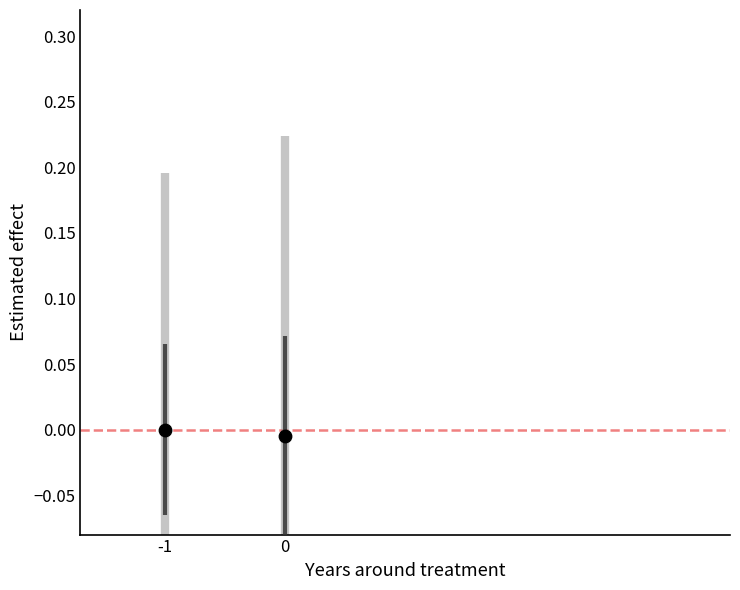

What is the average X value?

-0.5